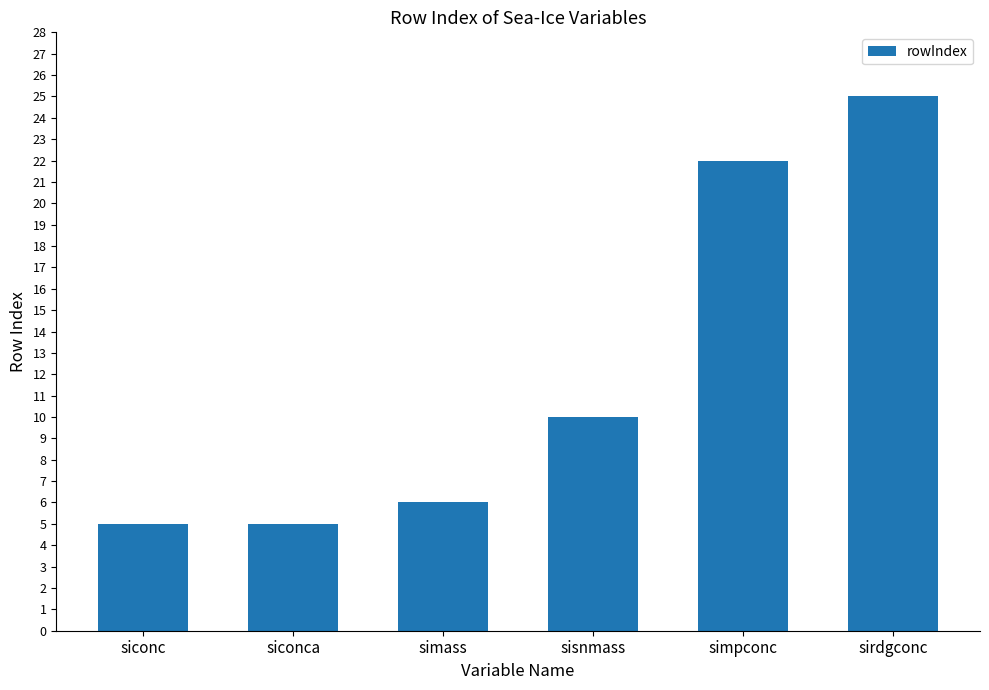

What is the difference between the maximum and minimum values?

20